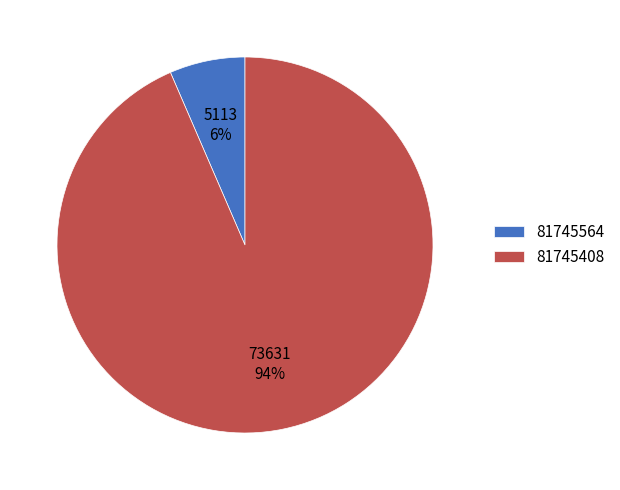

Between 81745408 and 81745564, which is larger?

81745408